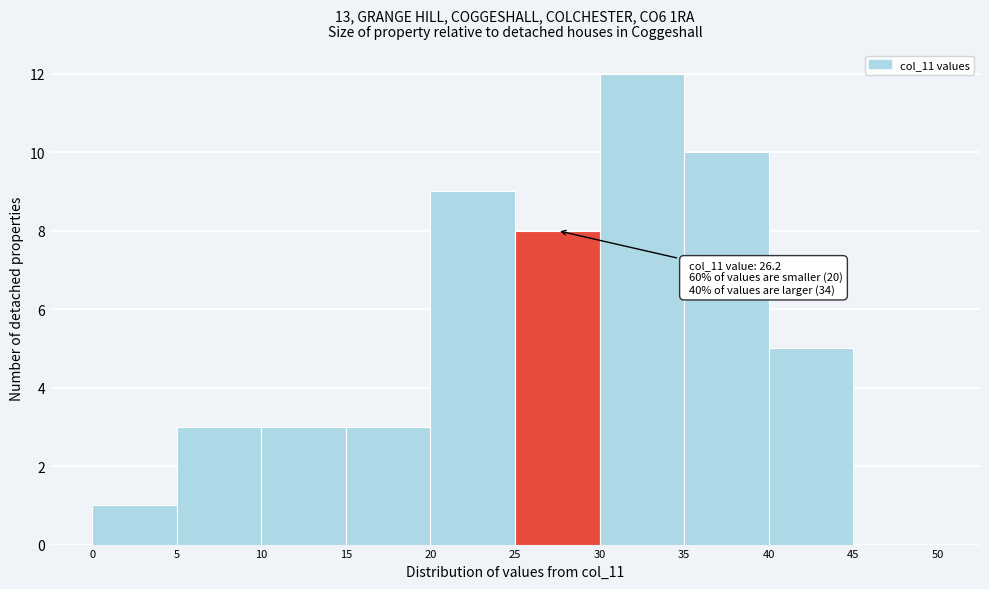

Over which range of the x-axis is the bar tallest?

30 to 35